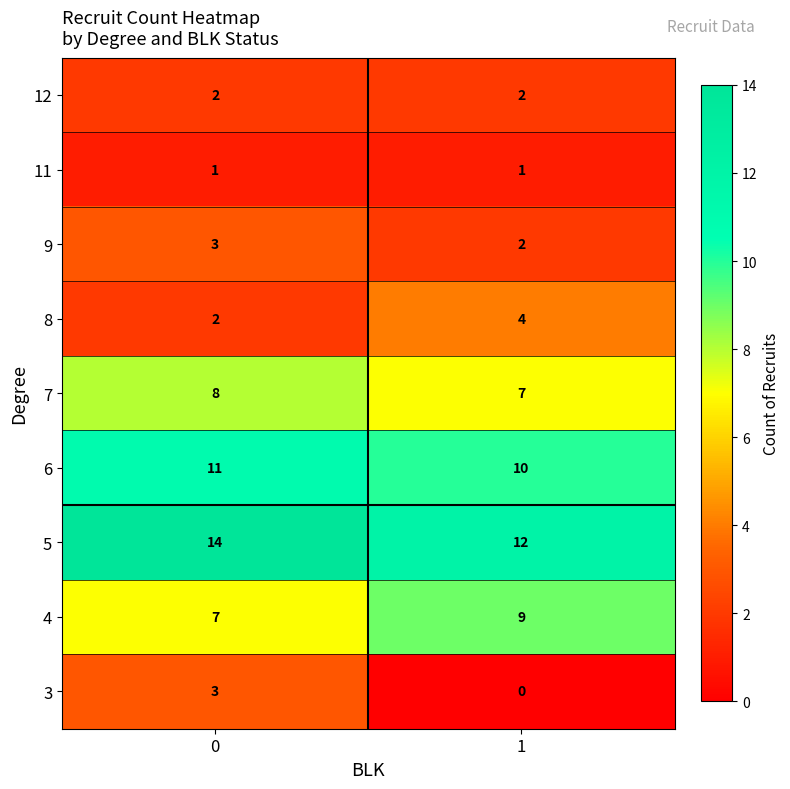

At which category does the chart reach its minimum across all series?

1